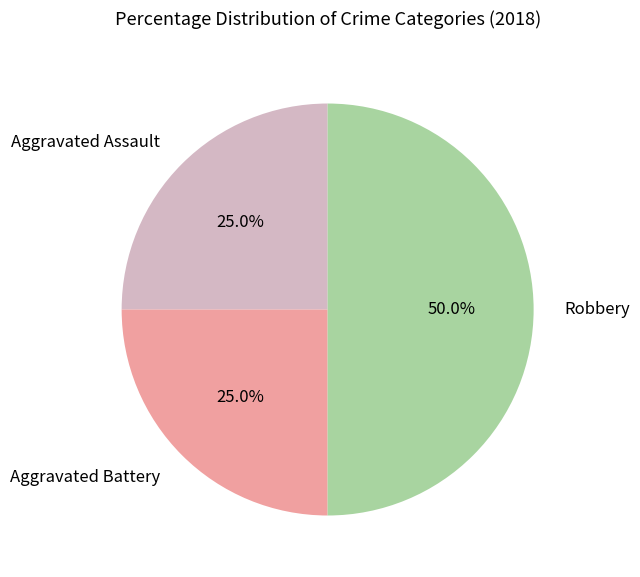

What percentage is the Aggravated Assault slice, to the nearest percent?

25%